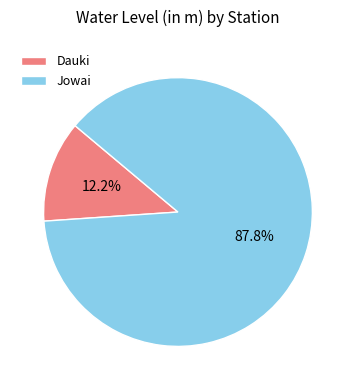

Which has a higher value, Jowai or Dauki?

Jowai